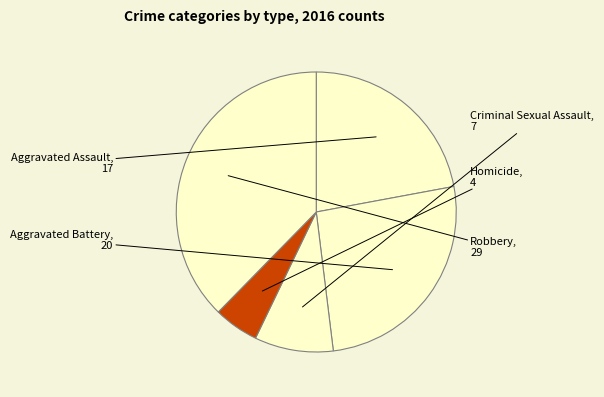

Which has a higher value, Homicide or Robbery?

Robbery